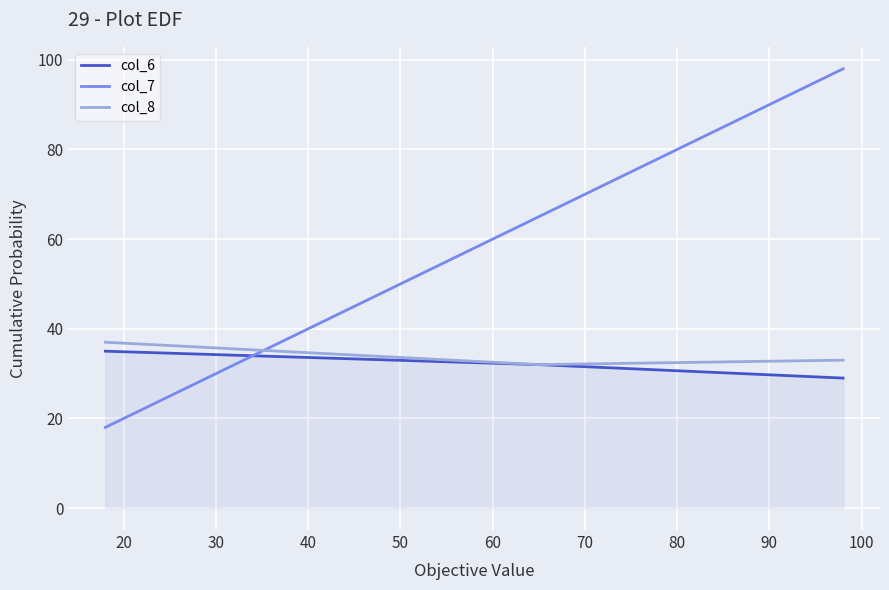

Which series has the largest total across all categories?

col_7